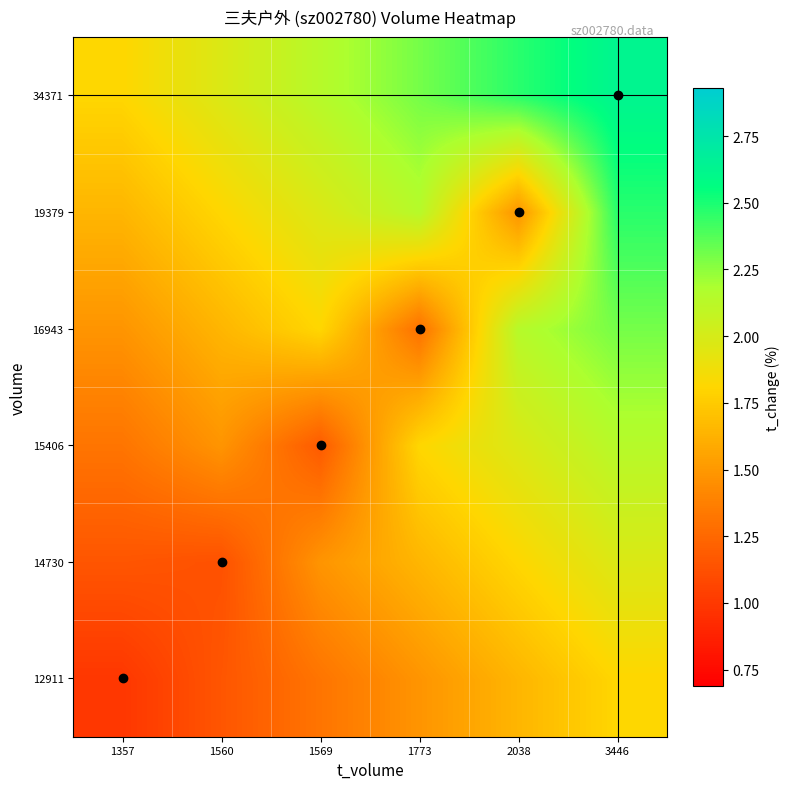

How many categories are shown in the chart?

6